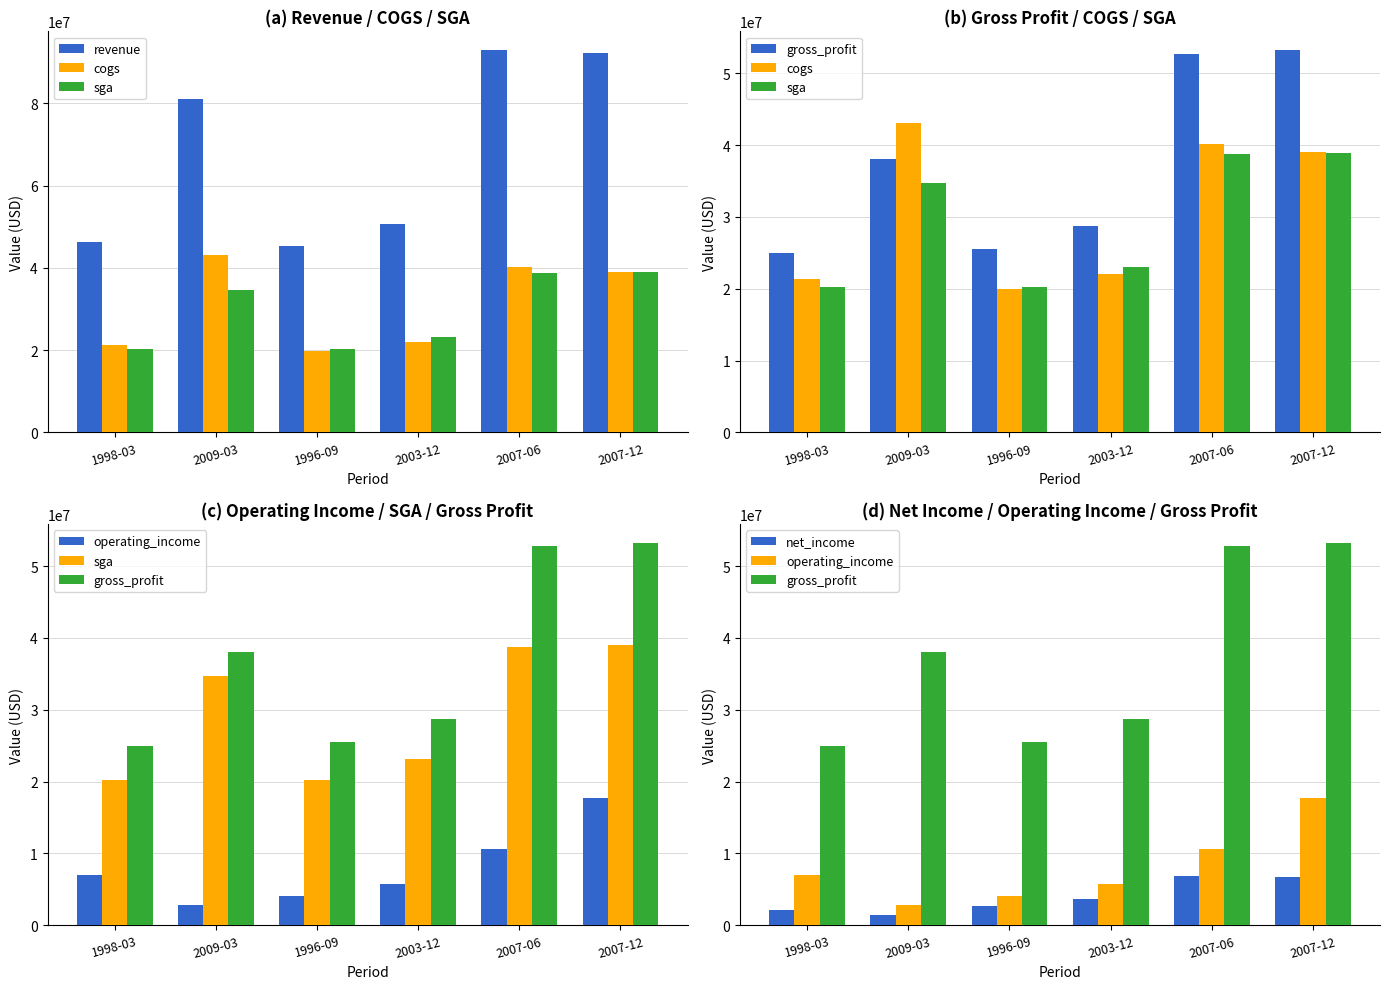

Is it true that sga equals 36349767 at 1996-09?

False